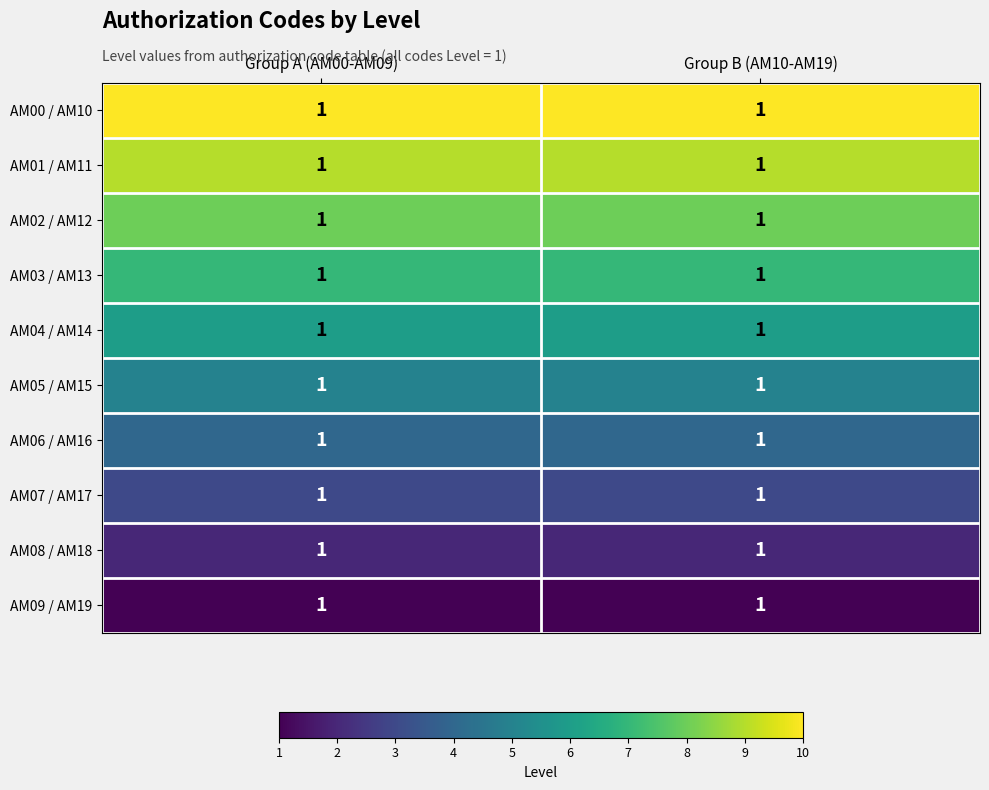

Reading left to right, transcribe all the data shown in this chart.

AM00 / AM10: Group A (AM00-AM09)=1	Group B (AM10-AM19)=1
AM01 / AM11: Group A (AM00-AM09)=1	Group B (AM10-AM19)=1
AM02 / AM12: Group A (AM00-AM09)=1	Group B (AM10-AM19)=1
AM03 / AM13: Group A (AM00-AM09)=1	Group B (AM10-AM19)=1
AM04 / AM14: Group A (AM00-AM09)=1	Group B (AM10-AM19)=1
AM05 / AM15: Group A (AM00-AM09)=1	Group B (AM10-AM19)=1
AM06 / AM16: Group A (AM00-AM09)=1	Group B (AM10-AM19)=1
AM07 / AM17: Group A (AM00-AM09)=1	Group B (AM10-AM19)=1
AM08 / AM18: Group A (AM00-AM09)=1	Group B (AM10-AM19)=1
AM09 / AM19: Group A (AM00-AM09)=1	Group B (AM10-AM19)=1